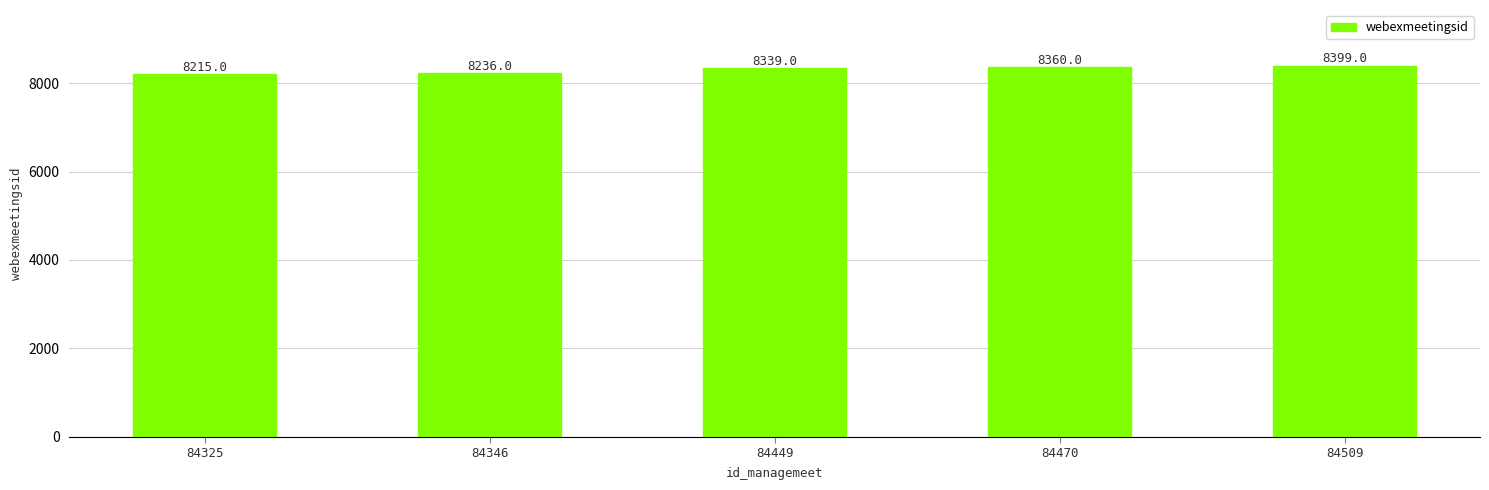

What is the change in value from 84449 to 84509?

+60